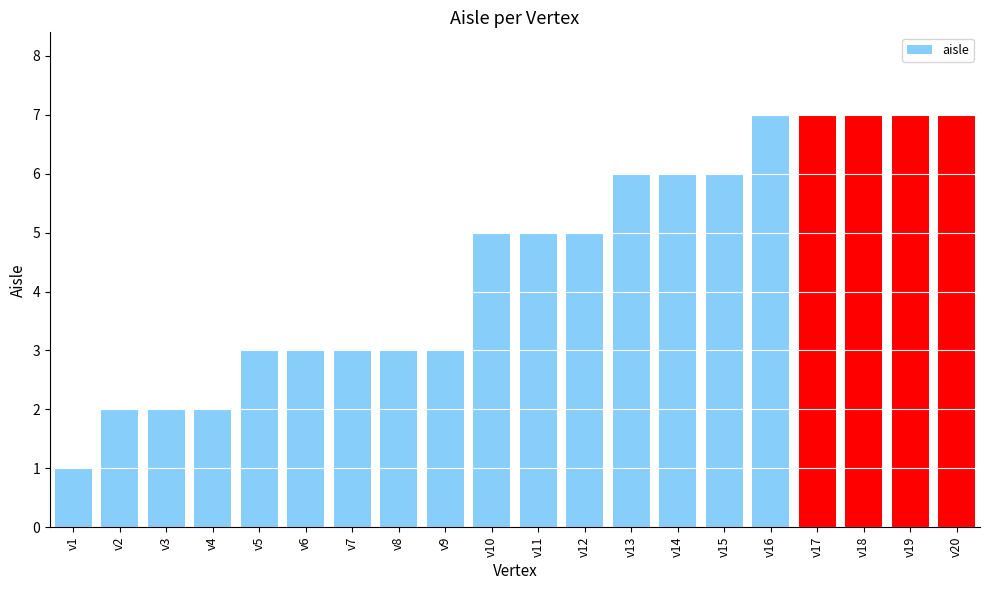

What is the value of the 8th bar from the left?

3